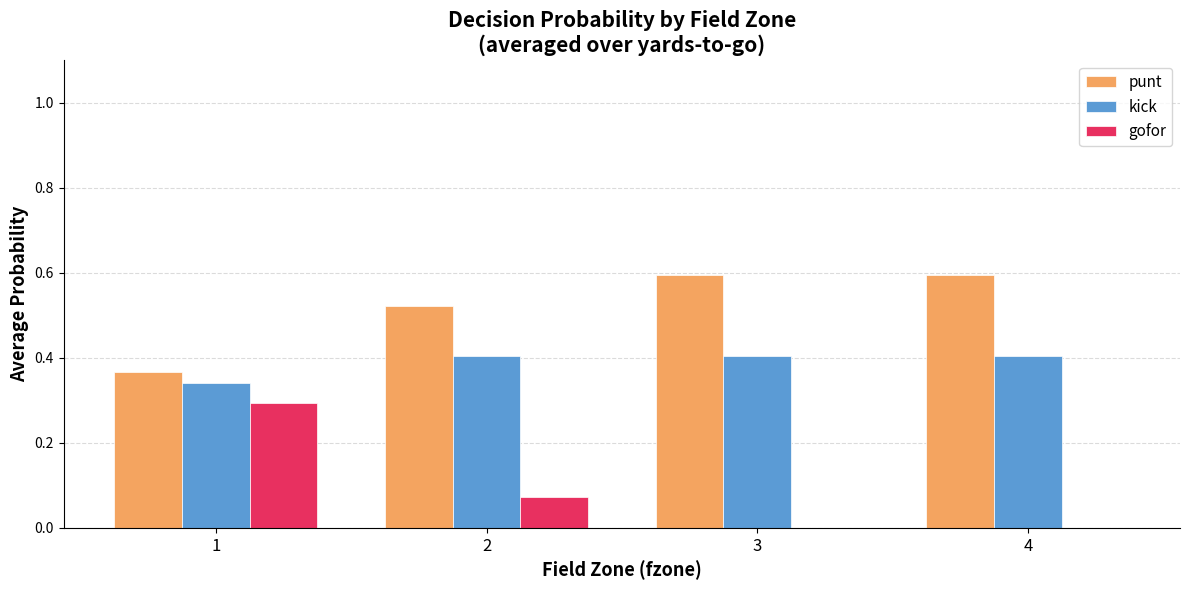

Is the value of punt at 3 greater than the value of kick at 1?

Yes